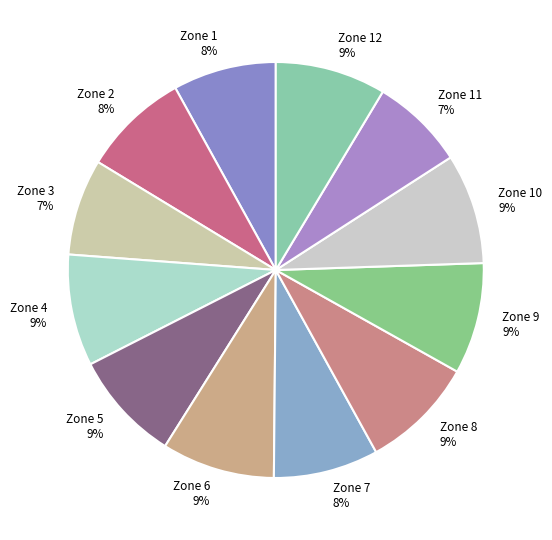

Does Zone 9 represent more than half of the total?

No